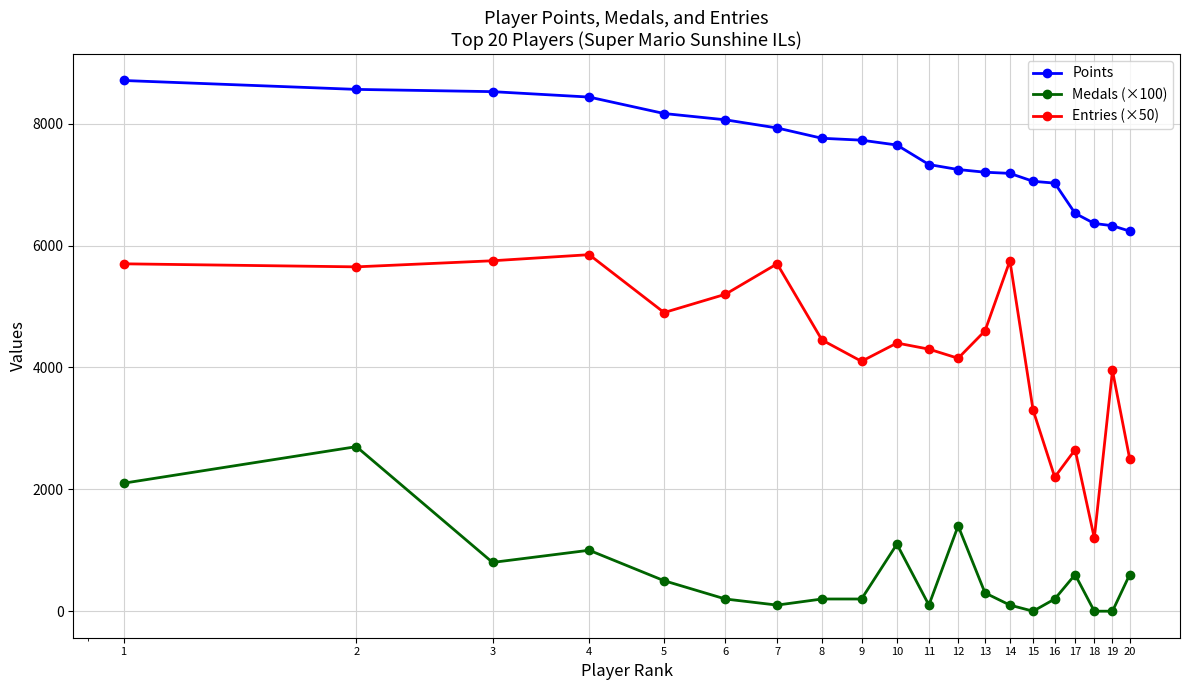

What is the difference between the maximum and minimum values in the Points series?

2472